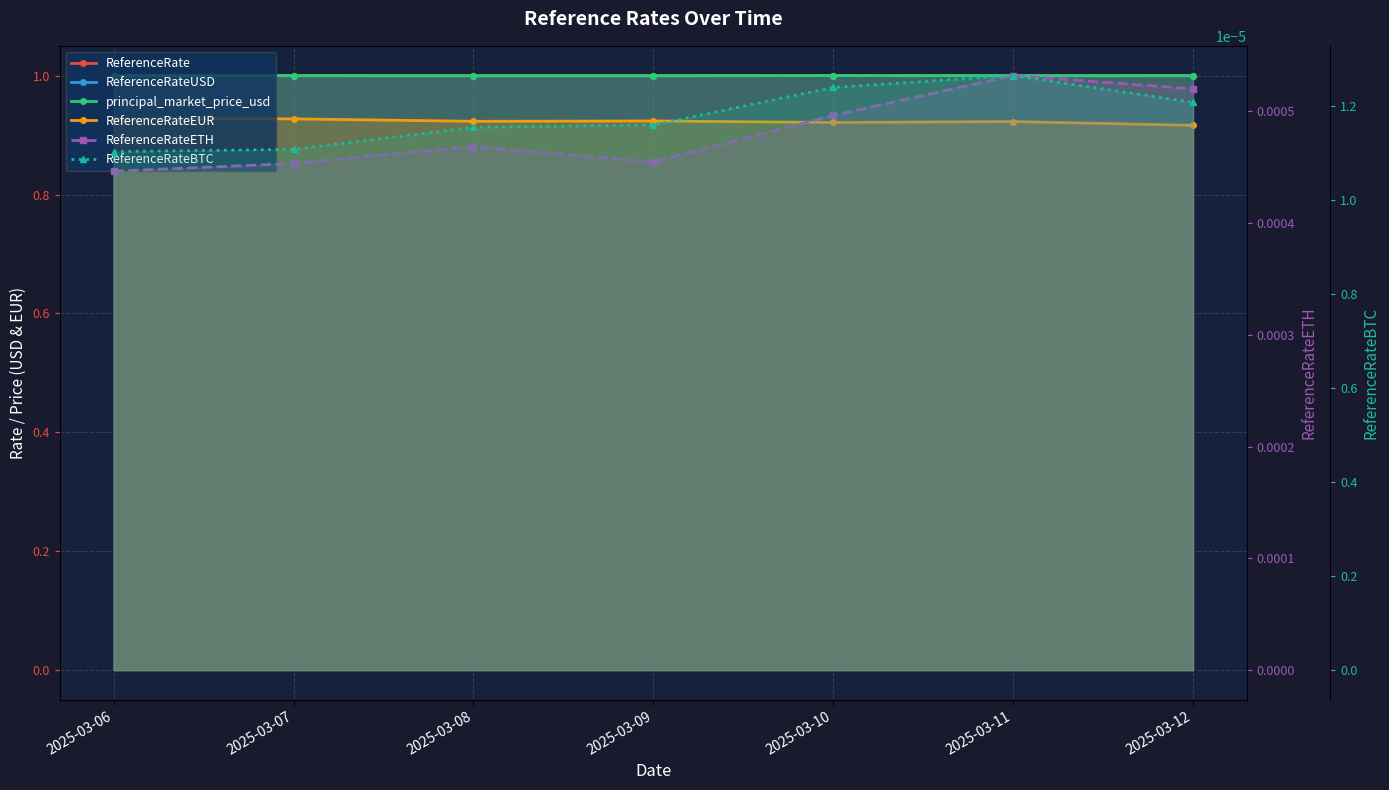

What is the average value of the principal_market_price_usd series?

1.0